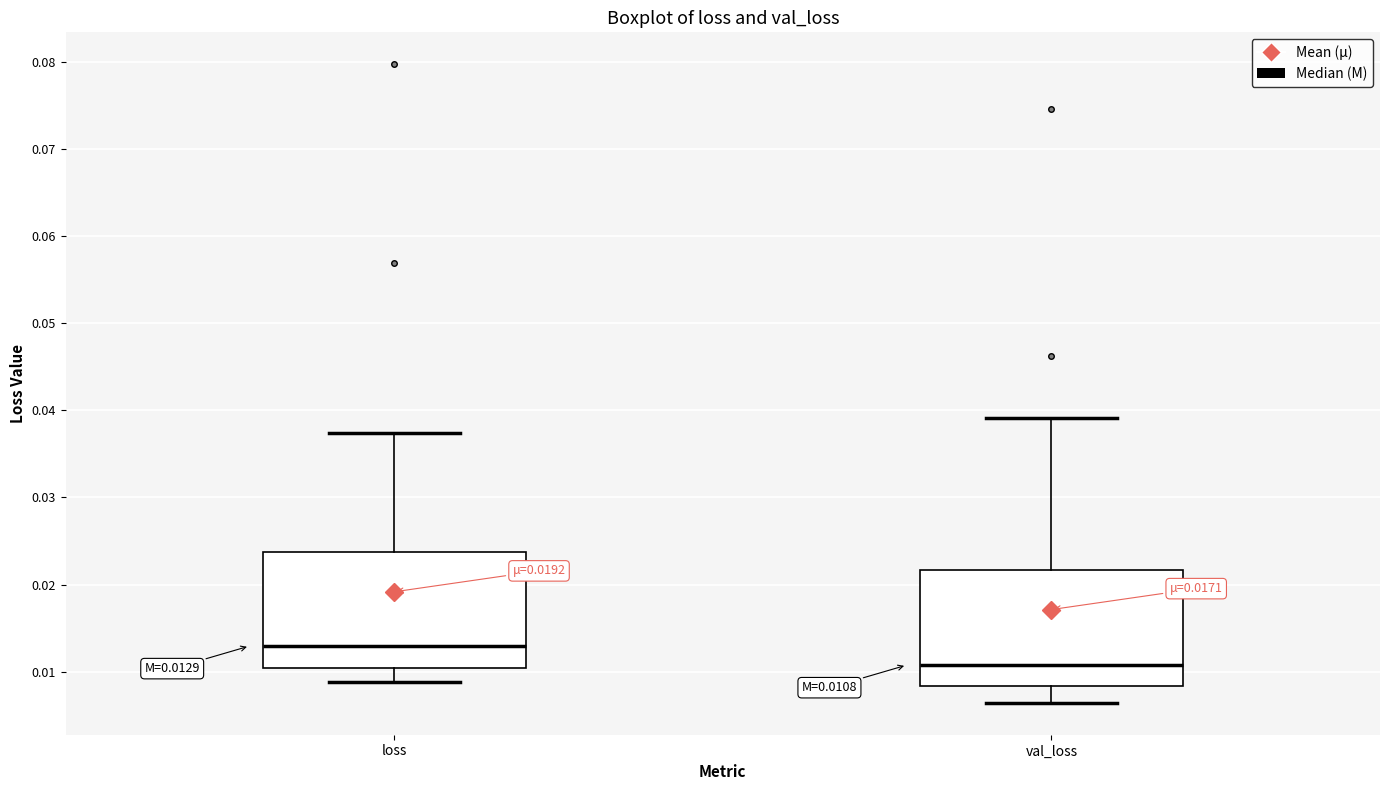

Which box has the lowest median line?

val_loss